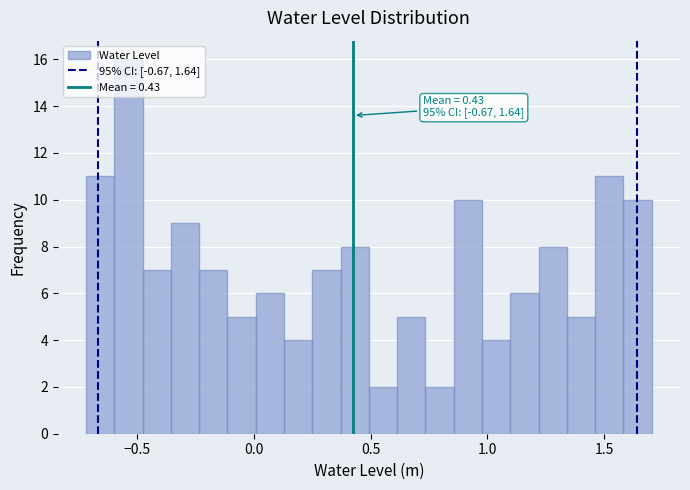

Around what value on the x-axis is the tallest bar? Give the approximate position of its centre, as read against the axis.

-0.55